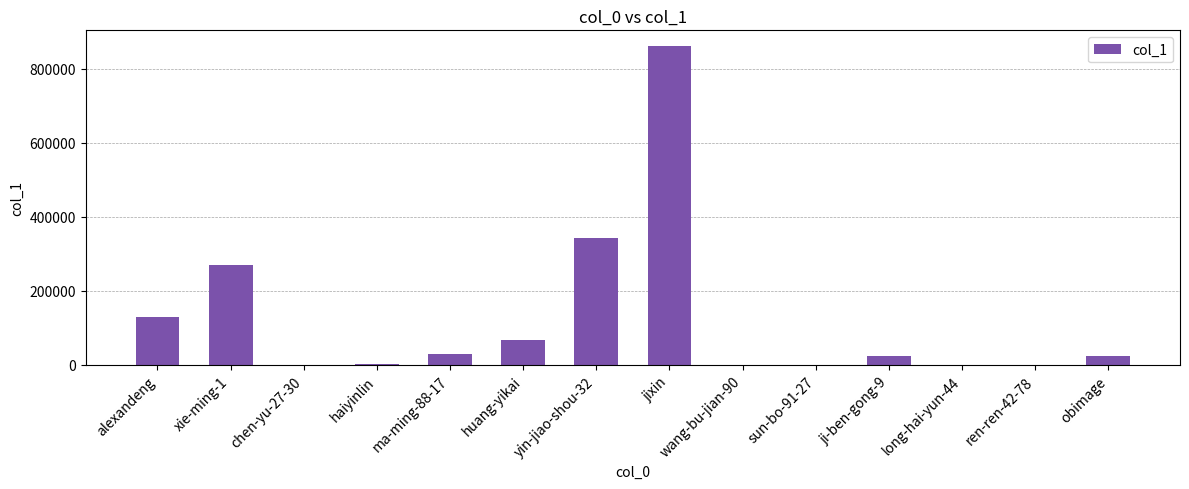

What is the sum of the values at wang-bu-jian-90 and jixin?

861201